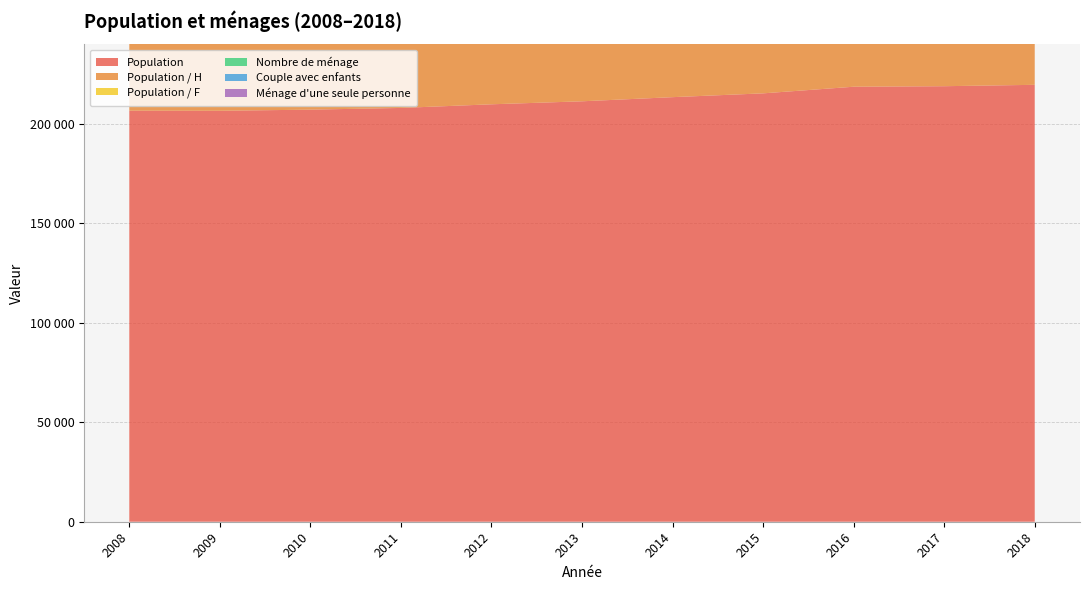

Reading left to right, extract all data points from this chart.

Population: 2008=206655	2009=206604	2010=207178	2011=208033	2012=209865	2013=211373	2014=213454	2015=215366	2016=218698	2017=218963	2018=219658
Population / H: 2008=98582	2009=98732	2010=98653	2011=99142	2012=99328	2013=100659	2014=101648	2015=101905	2016=103548	2017=105487	2018=108587
Population / F: 2008=108073	2009=107872	2010=108525	2011=109814	2012=110536	2013=110714	2014=111806	2015=113461	2016=115150	2017=113476	2018=111071
Nombre de ménage: 2008=104878	2009=105698	2010=106934	2011=107987	2012=109259	2013=110316	2014=111654	2015=111603	2016=113548	2017=113897	2018=114659
Couple avec enfants: 2008=16203	2009=16158	2010=16092	2011=16050	2012=16080	2013=16165	2014=16365	2015=16504	2016=16432	2017=16326	2018=16253
Ménage d'une seule personne: 2008=54987	2009=55245	2010=55579	2011=56987	2012=57304	2013=57506	2014=57958	2015=58451	2016=59423	2017=59987	2018=56456